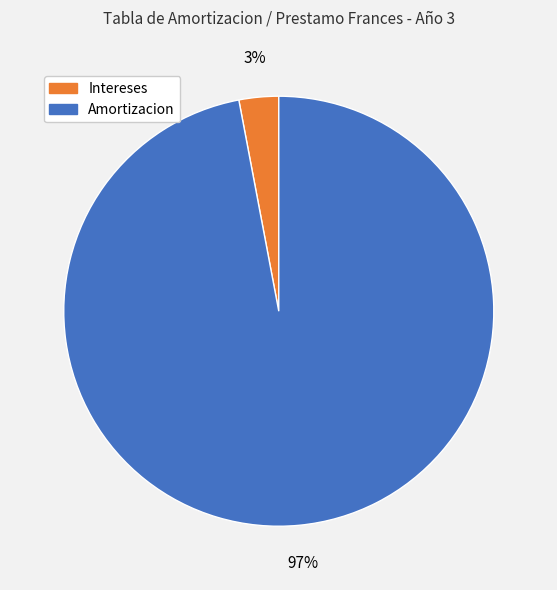

Does Intereses represent more than half of the total?

No